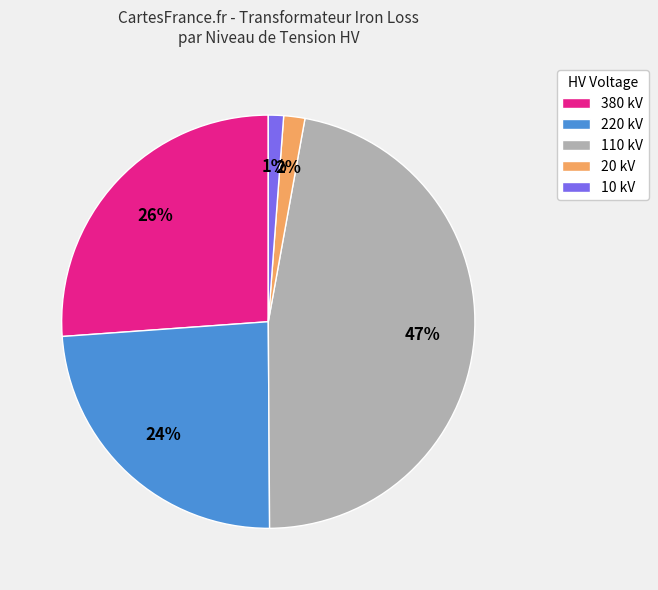

Count the number of slices in the pie.

5